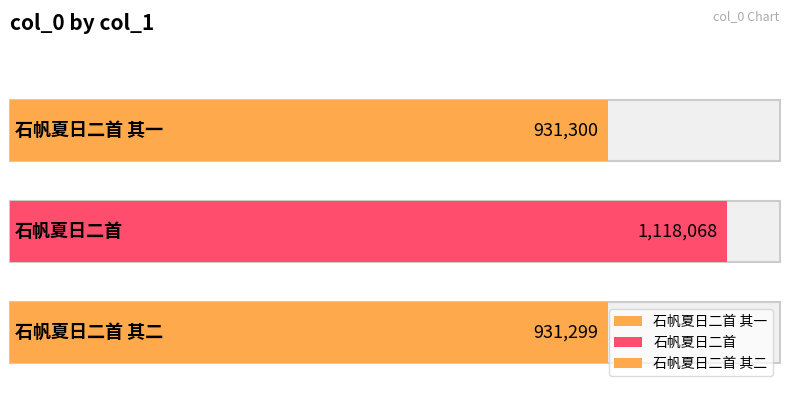

At which label does the data first exceed 931300?

石帆夏日二首